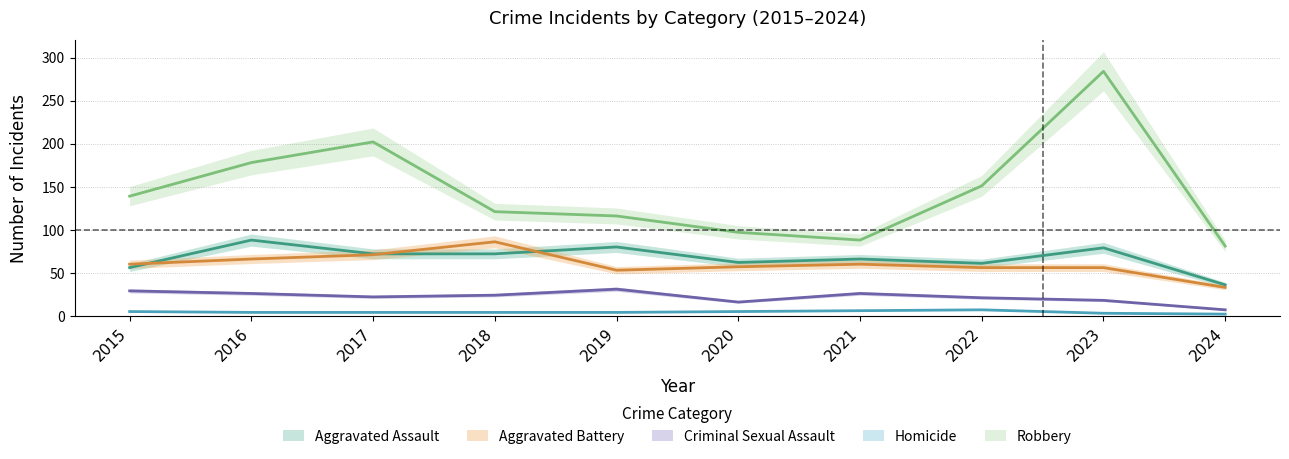

Is it true that Aggravated Assault equals 129 at 2016?

False